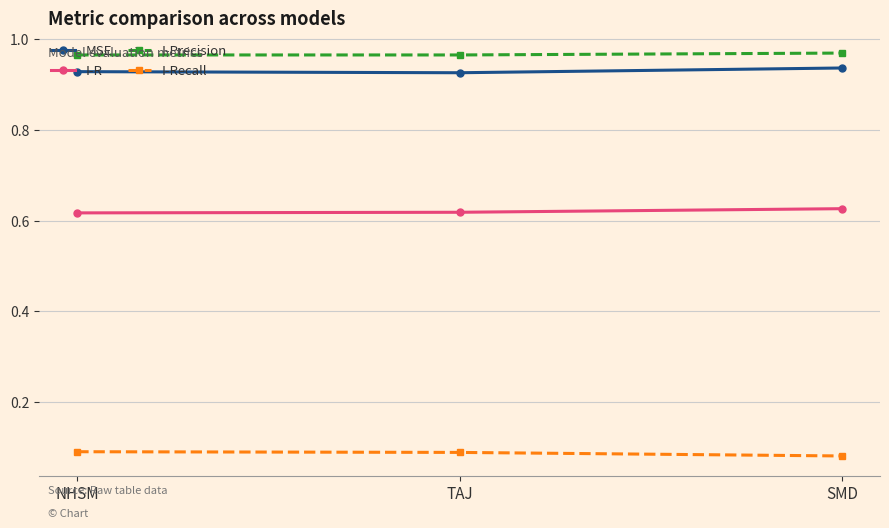

True or false: I-Recall has a value of 0.1 at TAJ.

True